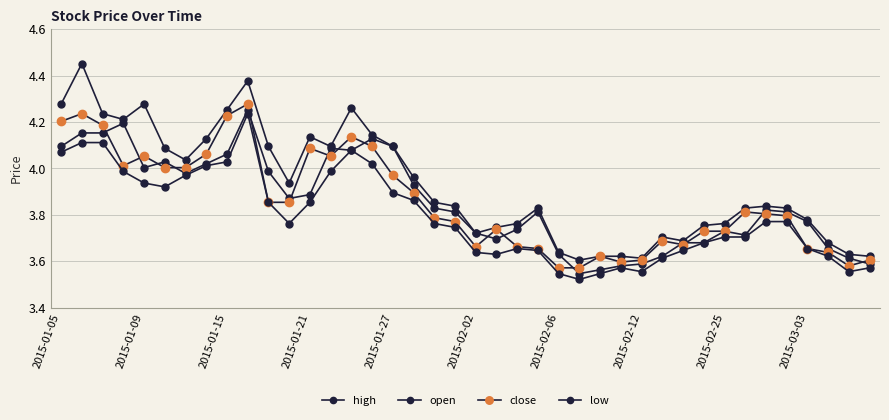

How many categories are shown in the chart?

40